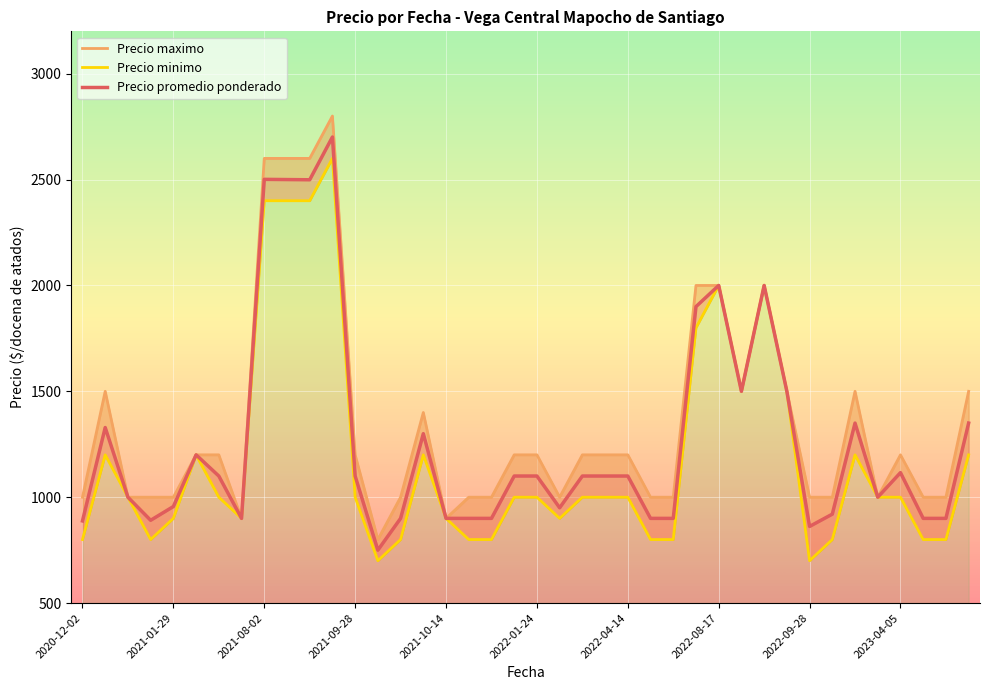

At which label is Precio maximo closest to 1800?

2022-07-13